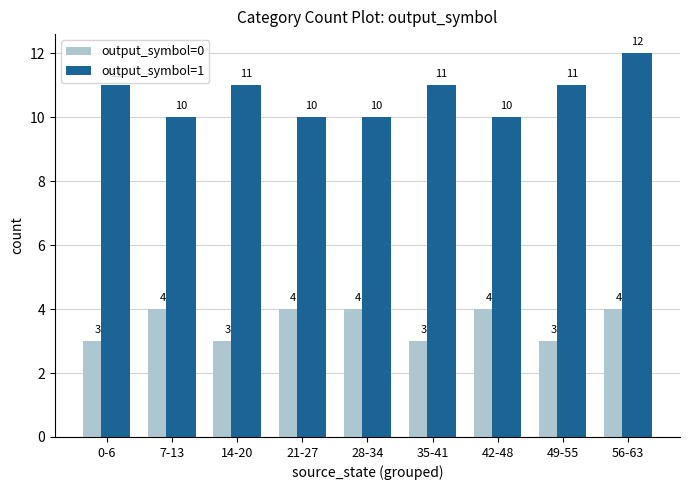

At which category does the chart reach its peak across all series?

56-63